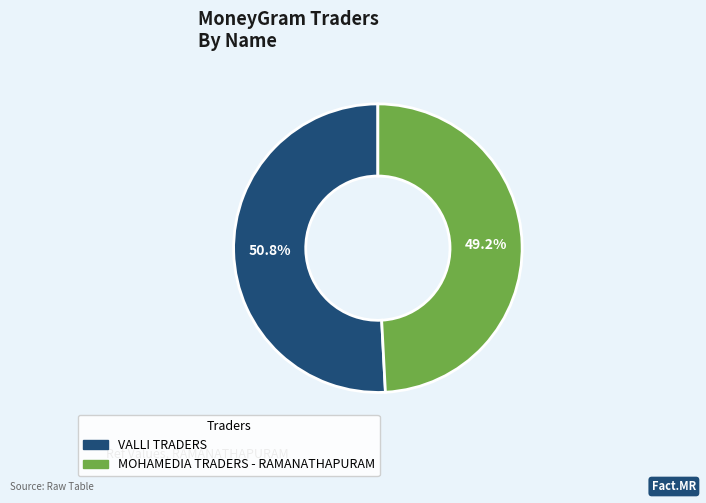

What is the ratio of the value at VALLI TRADERS to the value at MOHAMEDIA TRADERS - RAMANATHAPURAM?

1.0